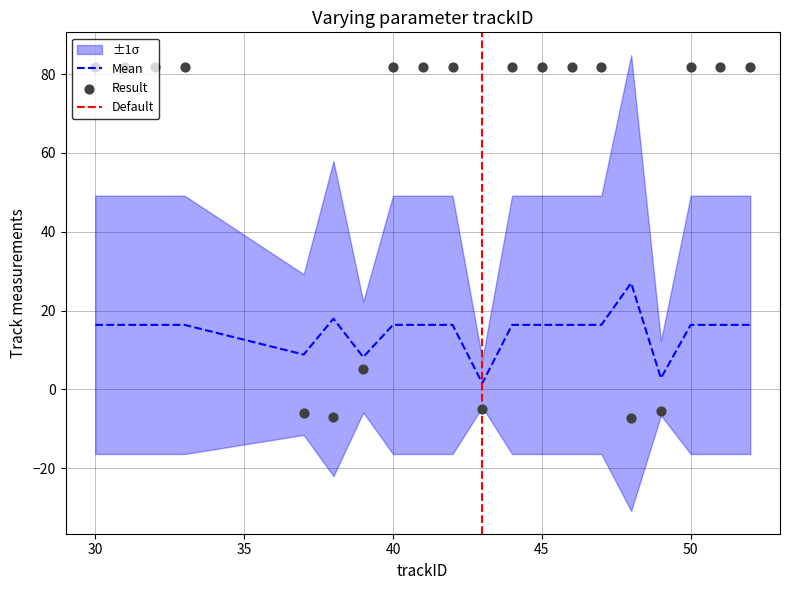

True or false: Mean has a value of 24.9 at 45.

False